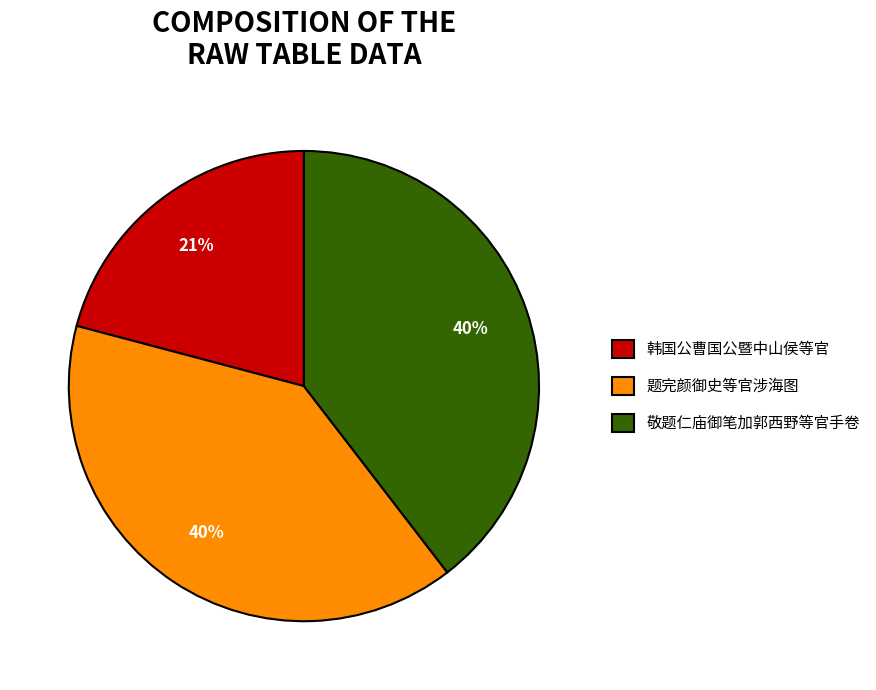

To the nearest percent, what percentage of the pie is 题完颜御史等官涉海图?

40%